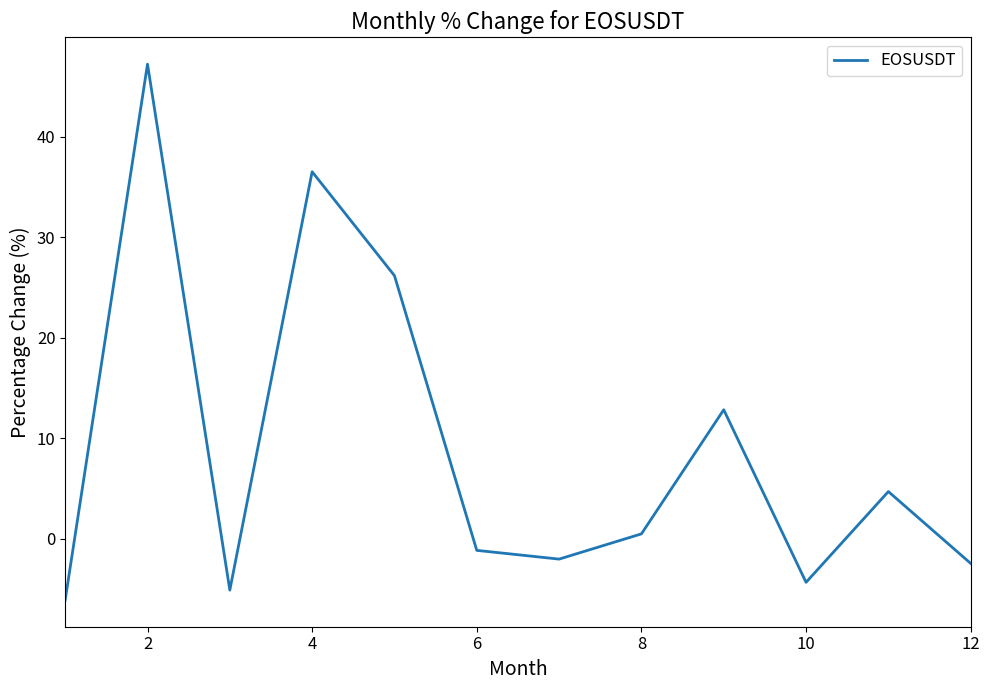

What is the average value?

8.9